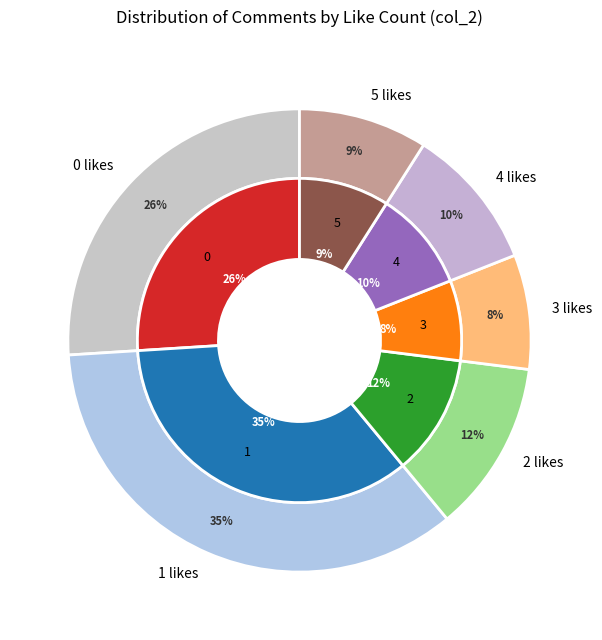

What percentage do 1 and 4 together represent?

45.0%